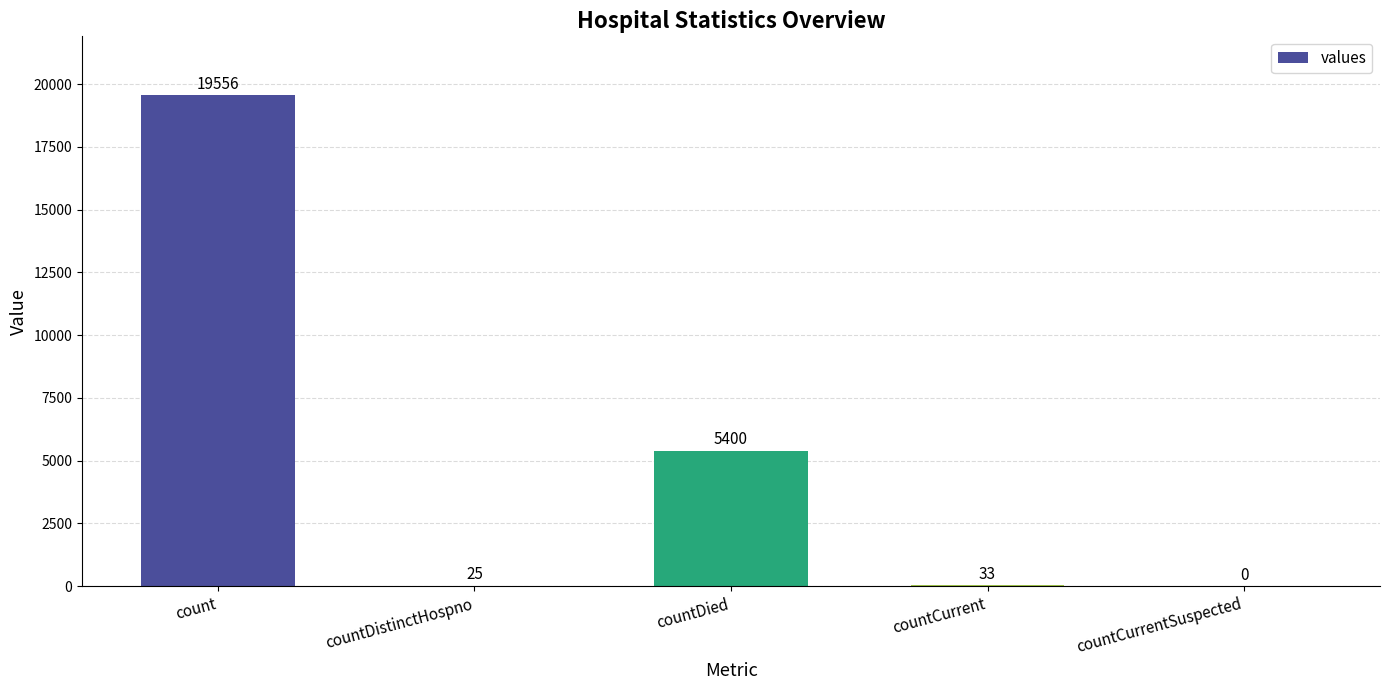

True or false: the data shows 12297 at count.

False